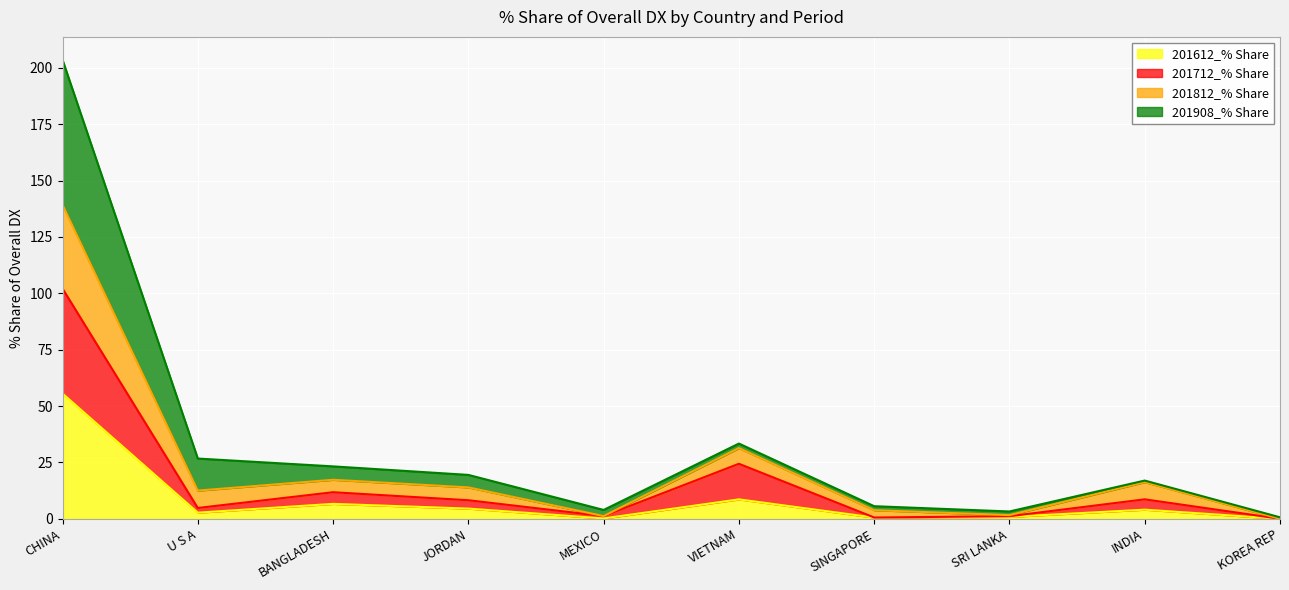

At which category is the sum across all series the highest?

CHINA